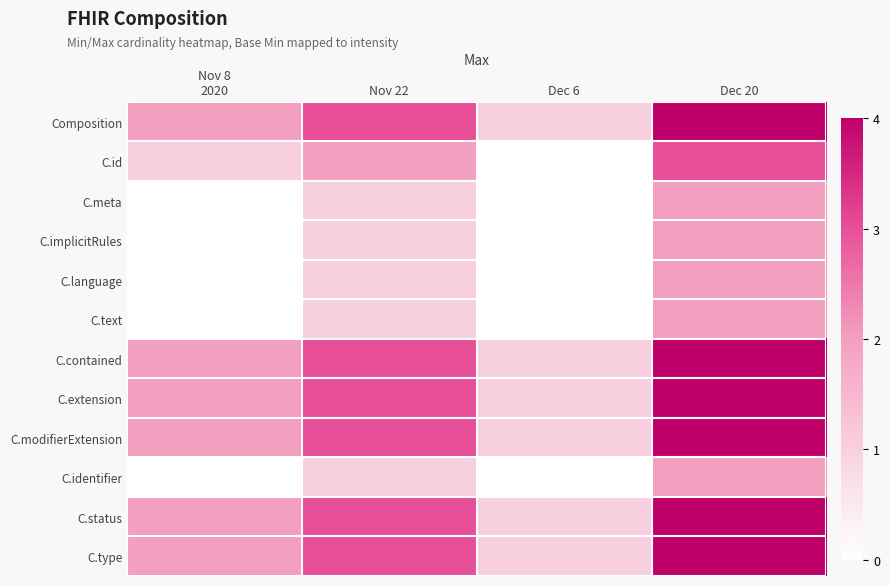

Which has a higher value, Nov 22 or Nov 8
2020?

Nov 22